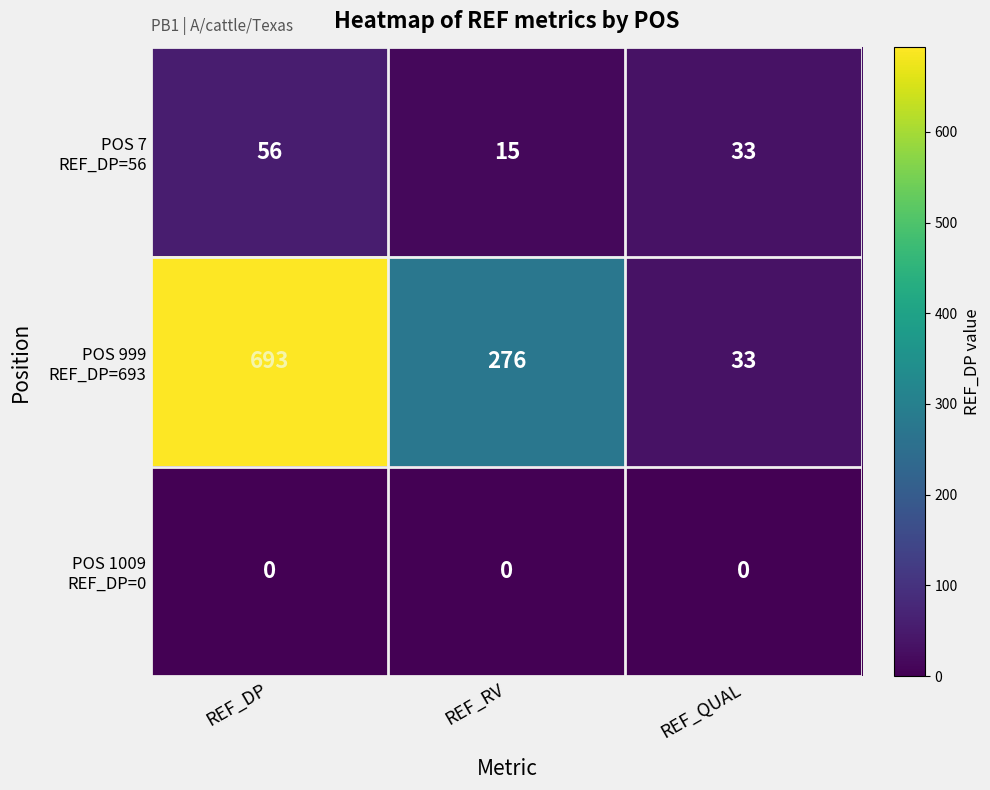

What is the spread (max minus min) of values at REF_DP?

693